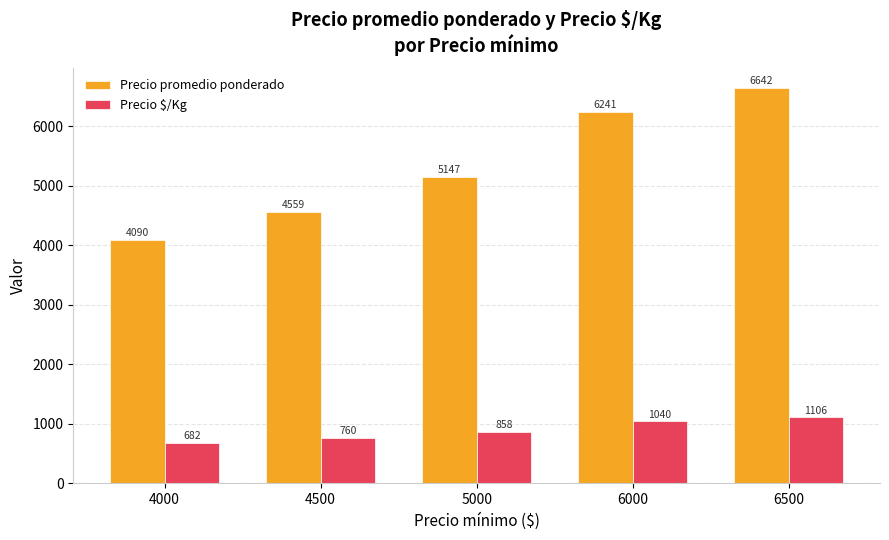

At how many categories does at least one series exceed 1405?

5